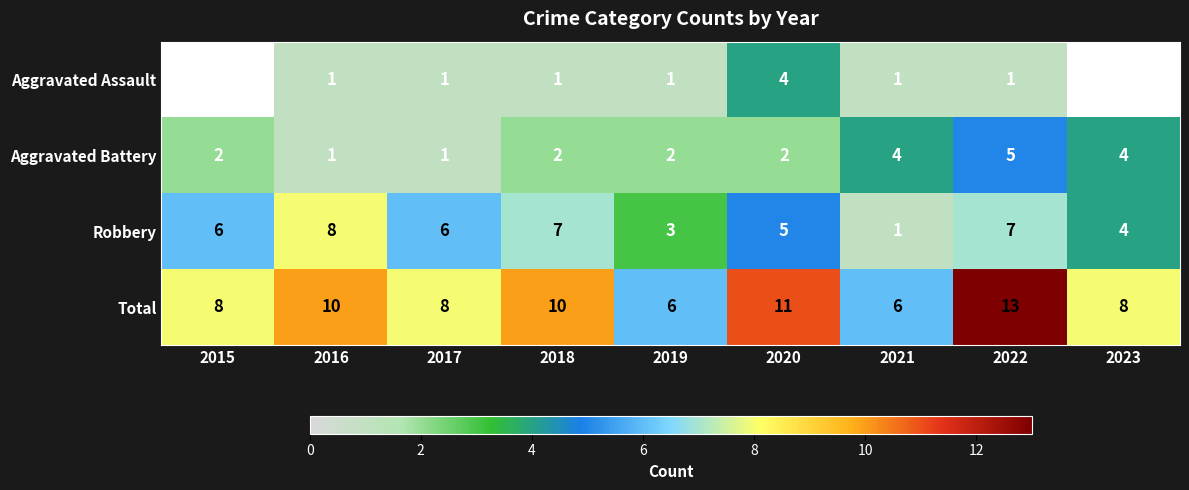

At which category is the sum across all series the highest?

2022